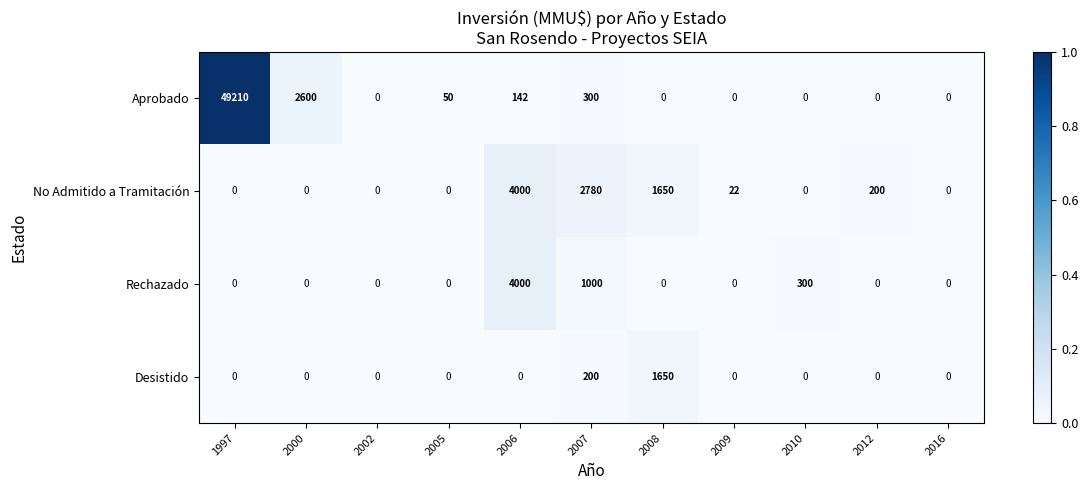

How many data points does each series have?

11